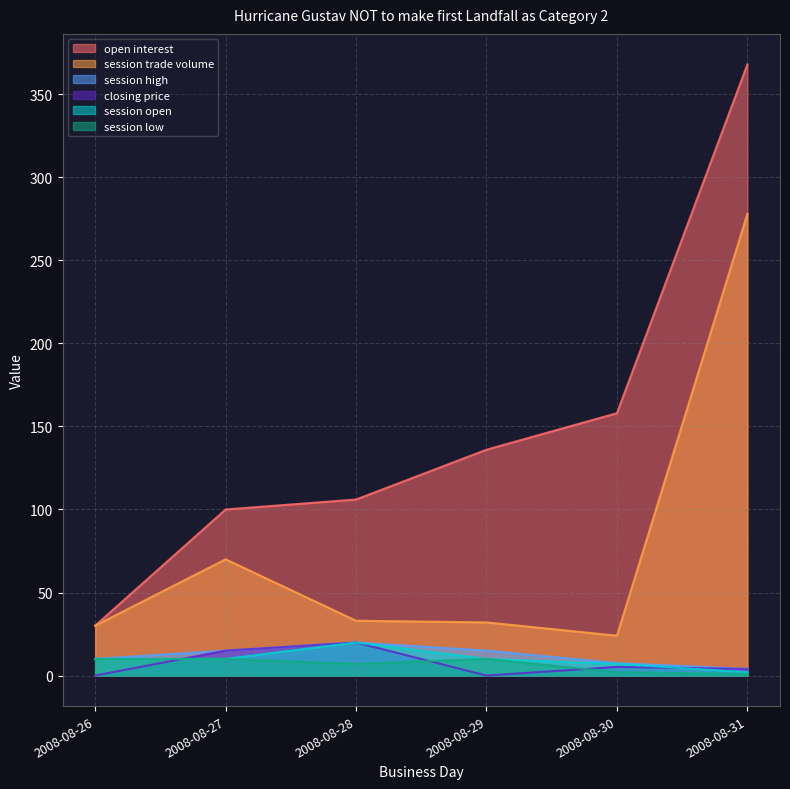

At which label does open interest first exceed 136?

2008-08-30